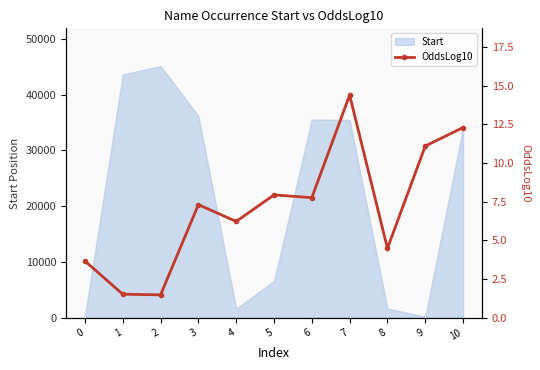

At which category does the chart reach its peak across all series?

7